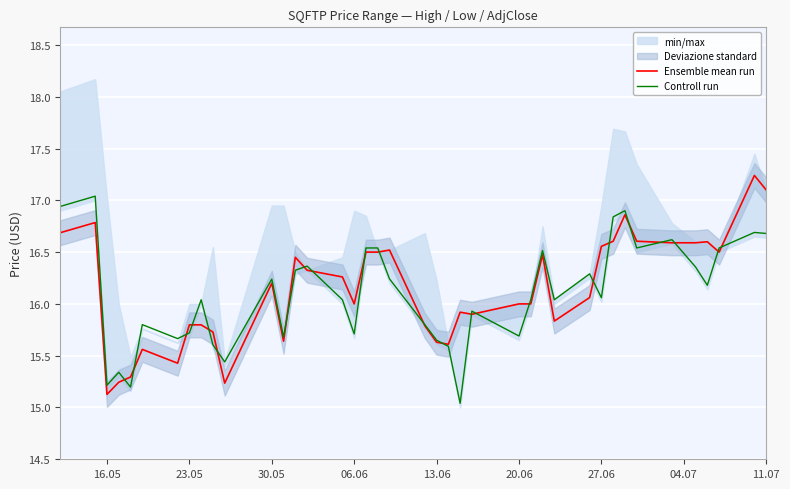

The Ensemble mean run series shows 7.8 at 06.06. True or false?

False